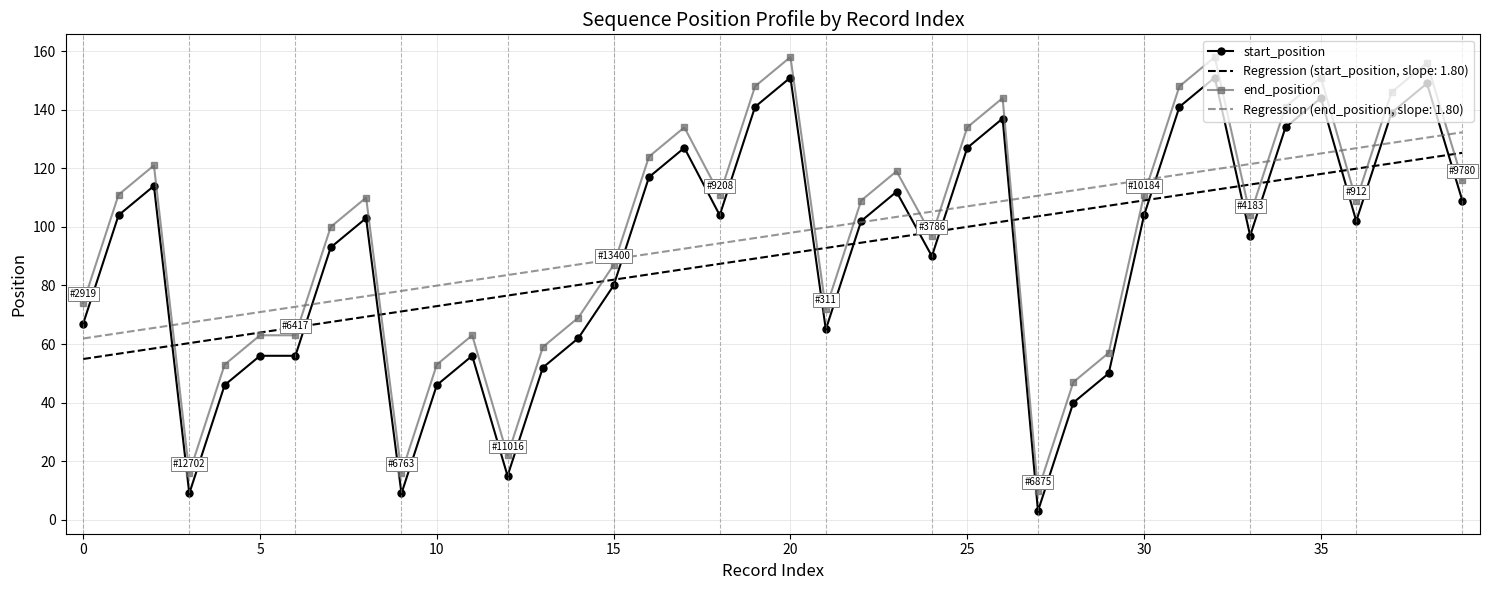

After their last crossing, which series has the higher values: start_position or Regression (start_position, slope: 1.80)?

Regression (start_position, slope: 1.80)